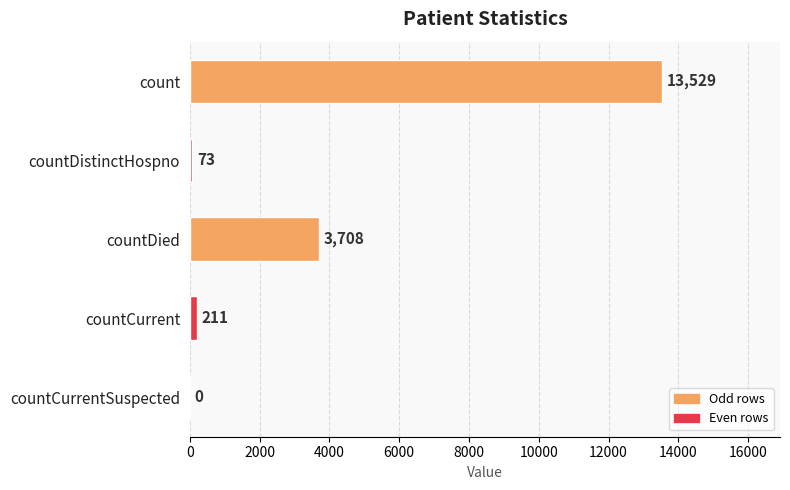

What is the average value?

3504